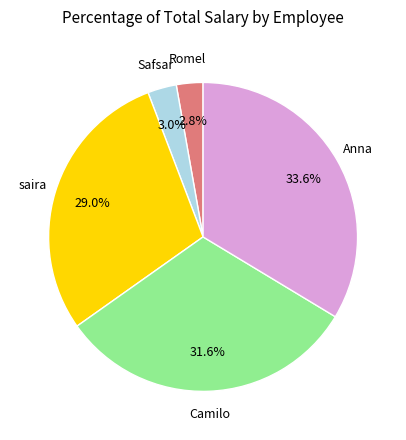

Is there a majority slice in this chart?

No